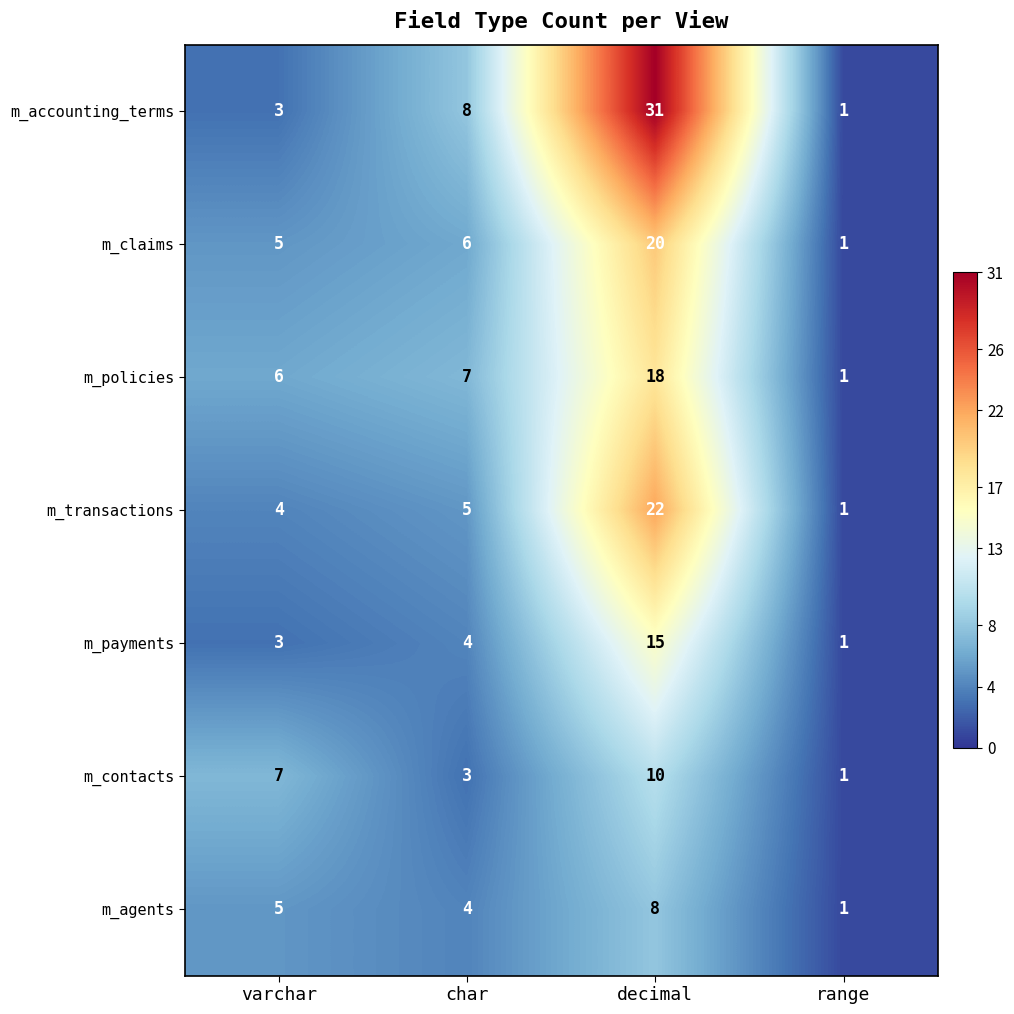

Which series has the widest spread of values?

m_accounting_terms